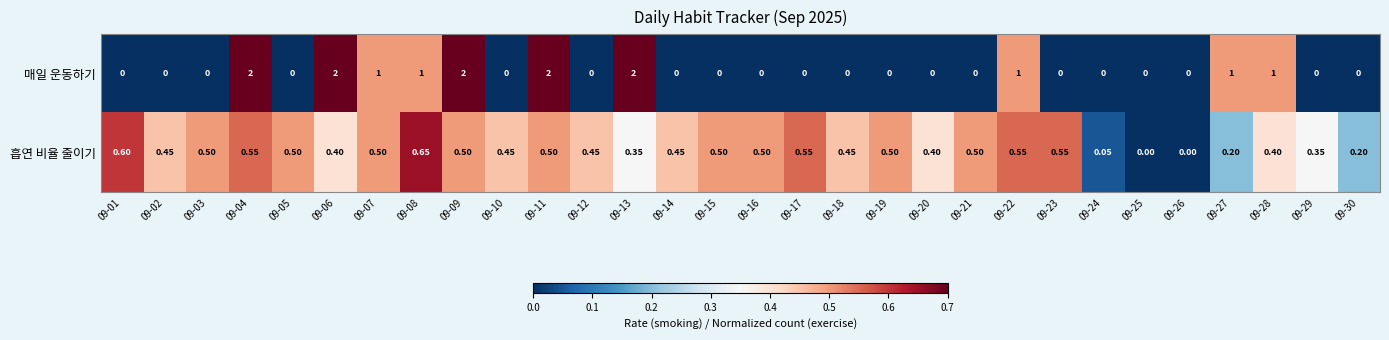

Which series has the largest total across all categories?

매일 운동하기